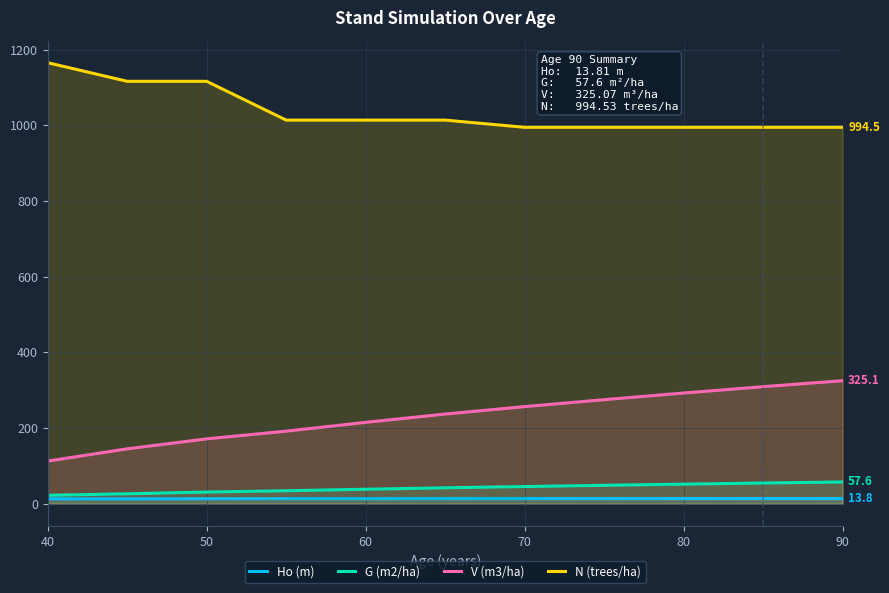

Reading left to right, extract all data points from this chart.

Ho (m): 12.9	13.1	13.3	13.4	13.5	13.6	13.7	13.7	13.8	13.8	13.8
G (m2/ha): 22.3	26.5	31.0	34.4	38.4	42.2	45.5	48.8	51.9	54.9	57.6
V (m3/ha): 112.8	145.1	171.5	191.8	215.1	237.0	256.7	275.0	292.6	309.3	325.1
N (trees/ha): 1165.2	1116.0	1116.0	1013.5	1013.5	1013.5	994.5	994.5	994.5	994.5	994.5